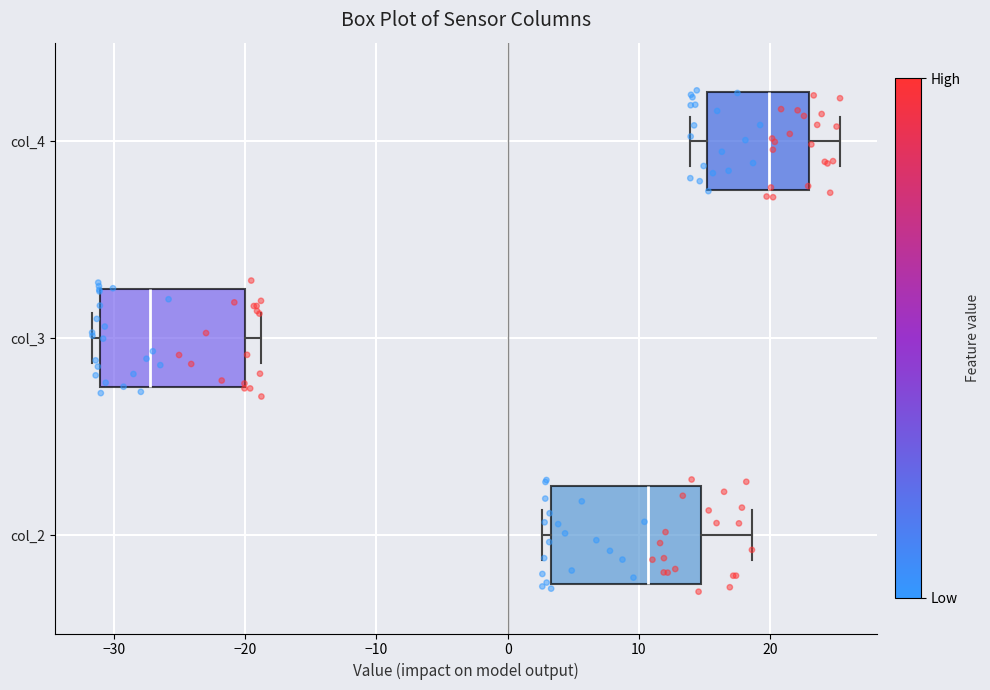

Reading bottom to top, read every box against the x-axis: the position of its median line, the range the box covers, and the ends of its whiskers. The values are not printed on the chart, so give them approximately, as read against the axis.

col_2: median 11, box 3 to 15, whiskers 3 (just left of the box's left edge) to 19
col_3: median -27, box -31 to -20, whiskers -32 to -19
col_4: median 20, box 15 to 23, whiskers 14 to 25